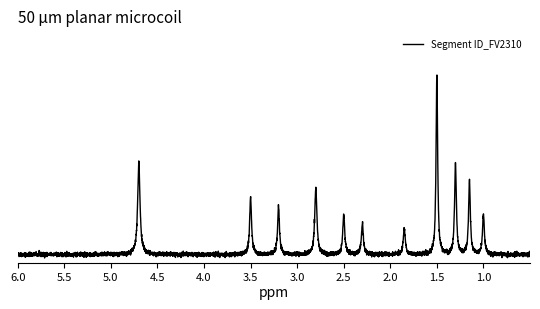

Is it true that Segment ID_FV2310 equals 3 at ?

False